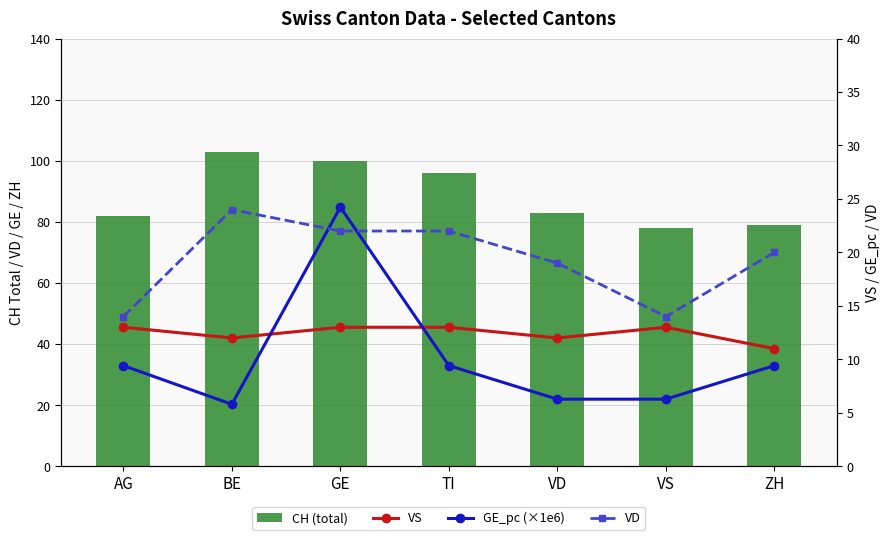

Reading left to right, what are all the values shown in this chart?

CH (total): 82.0	103.0	100.0	96.0	83.0	78.0	79.0
VS: 13.0	12.0	13.0	13.0	12.0	13.0	11.0
GE_pc (×1e6): 9.4	5.8	24.2	9.4	6.3	6.3	9.4
VD: 14.0	24.0	22.0	22.0	19.0	14.0	20.0